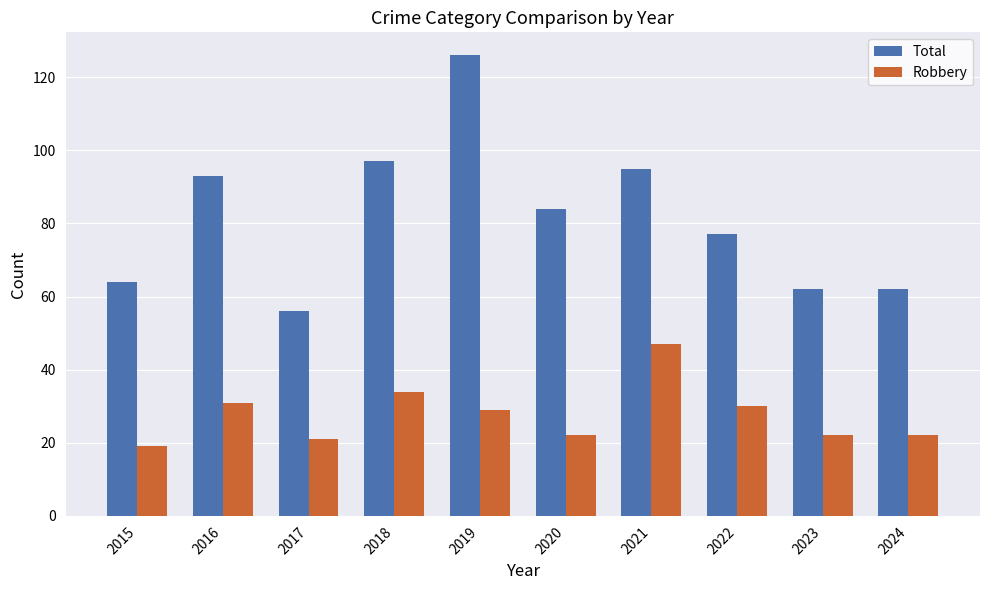

Which category has the lowest value in the Total series?

2017